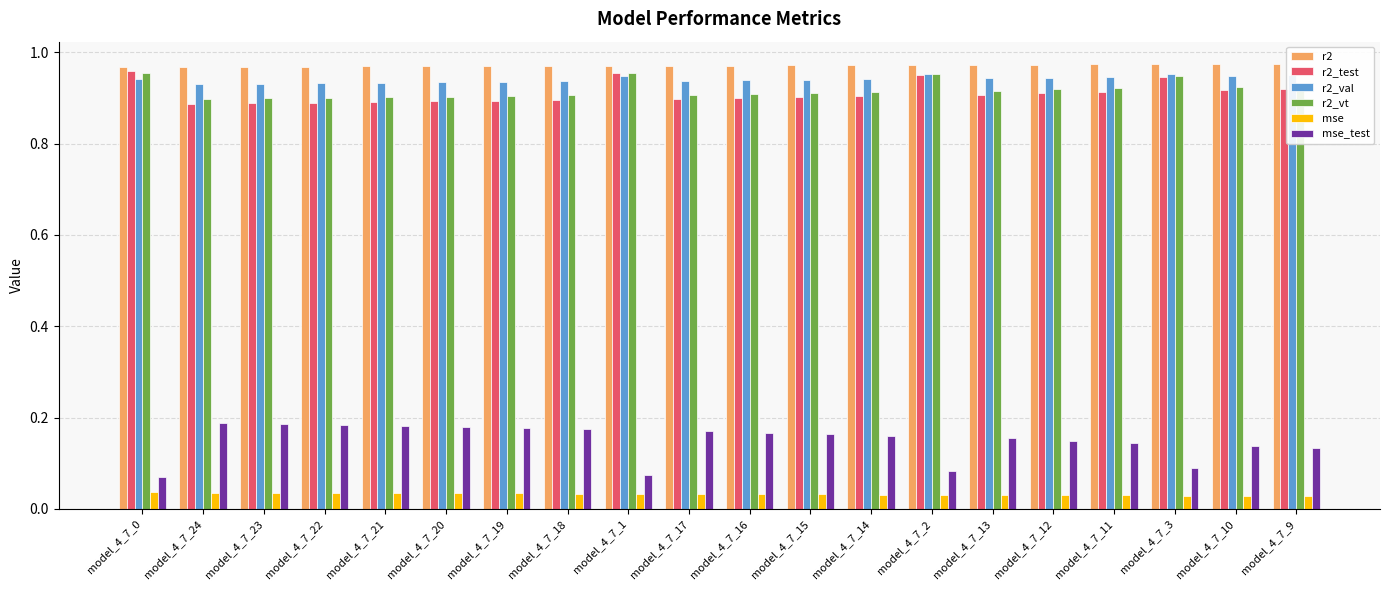

The value of r2_vt at model_4_7_16 is 0.9. True or false?

True